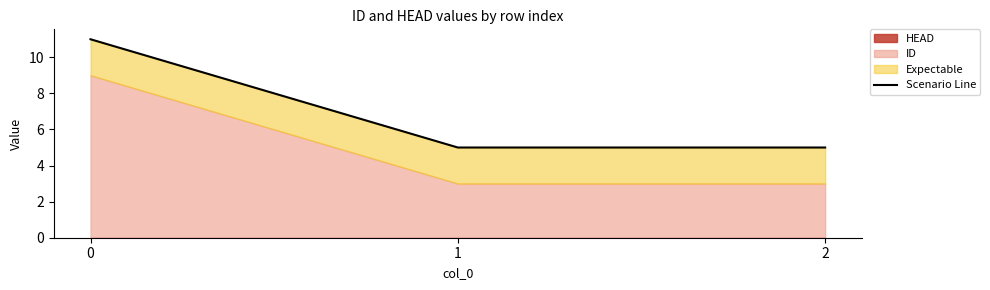

What is the sum of the values at 1 and 0?

16